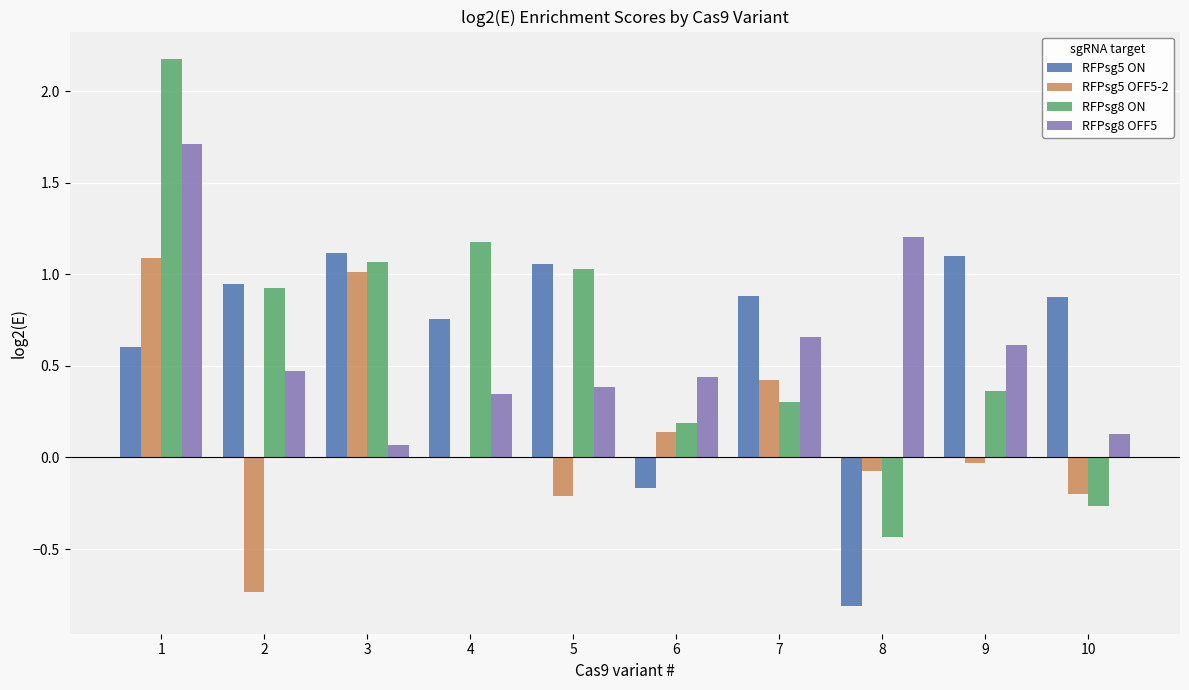

Which series has the widest spread of values?

RFPsg8 ON